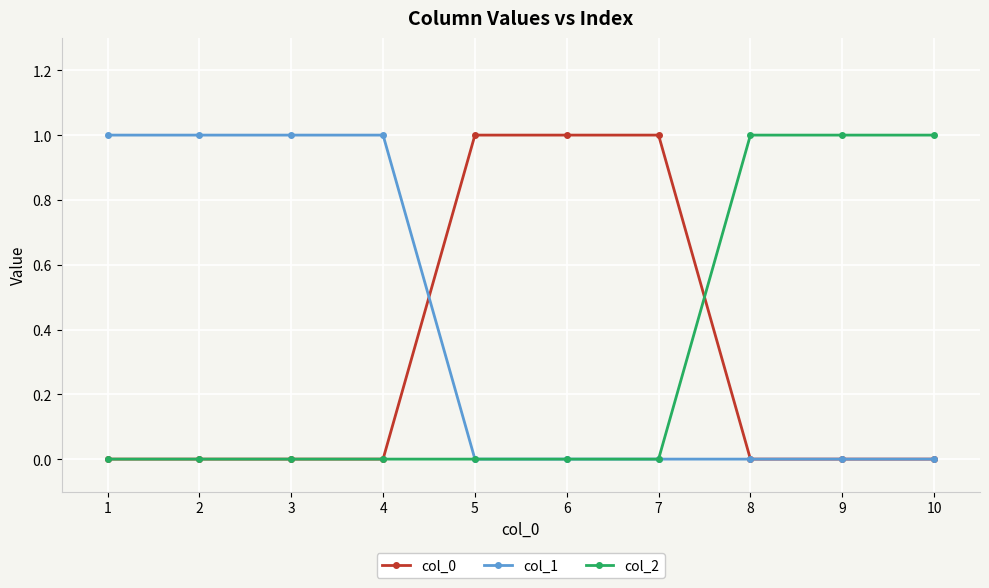

The col_2 series shows 0 at 2. True or false?

True